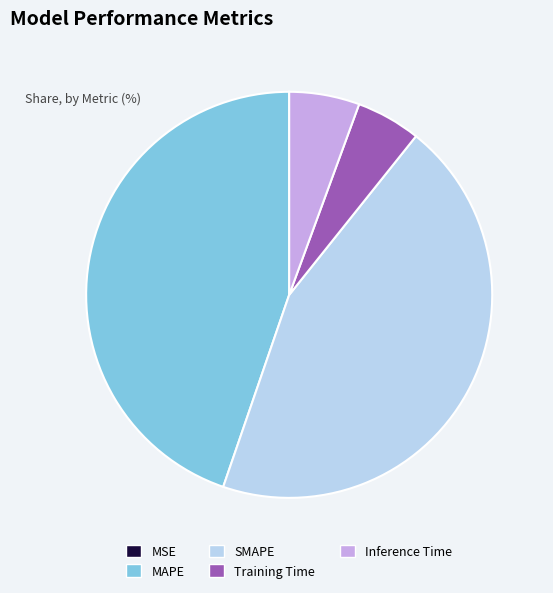

The Training Time slice represents 5% of the pie. True or false?

True